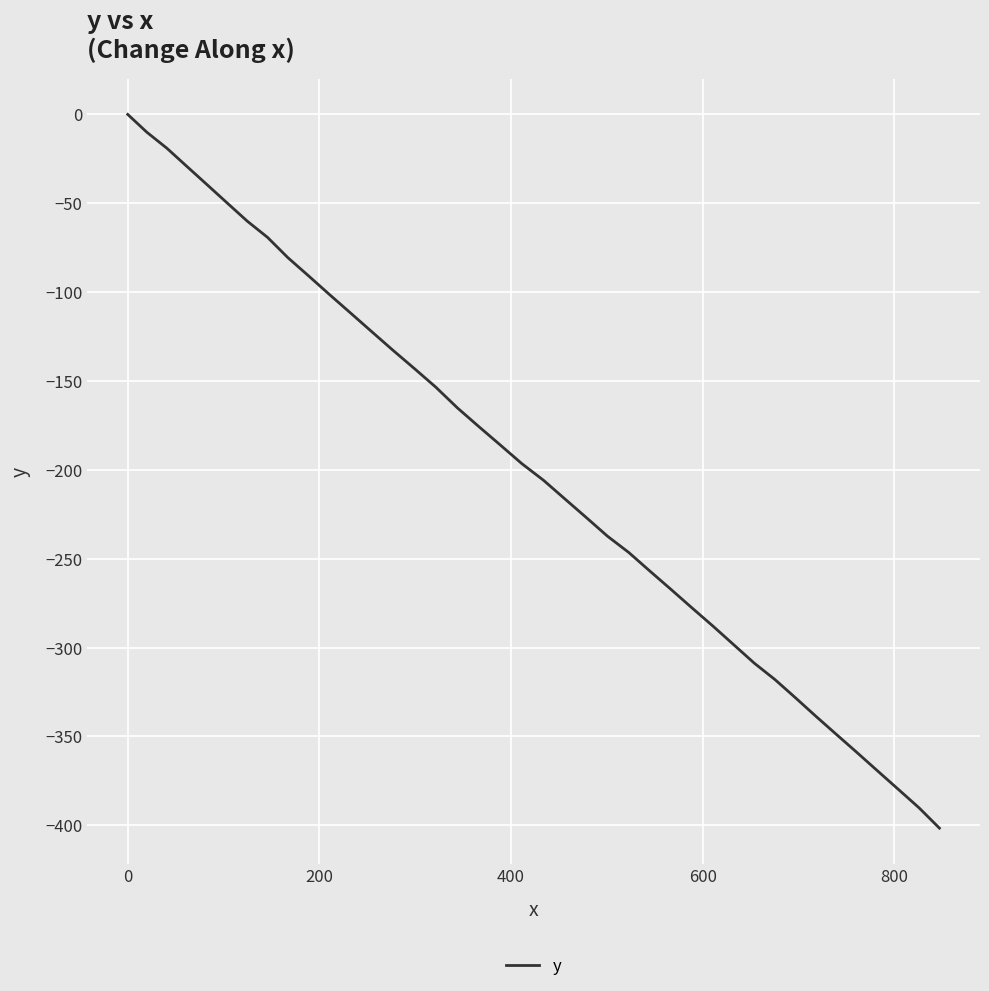

What is the minimum value shown in the chart?

-401.6